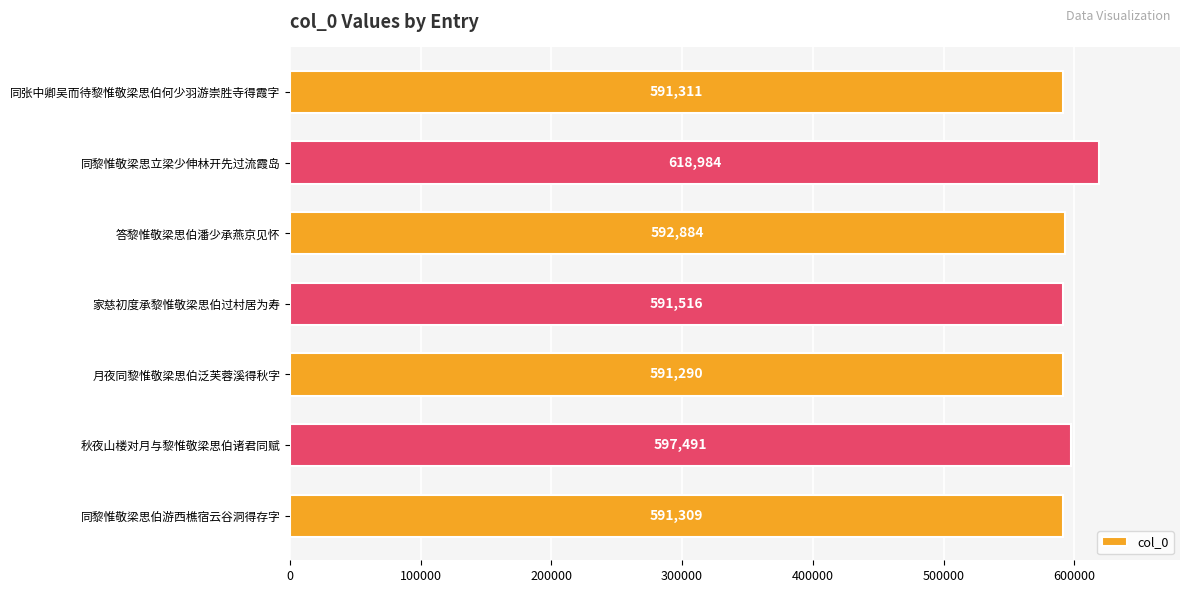

What is the average value?

596398